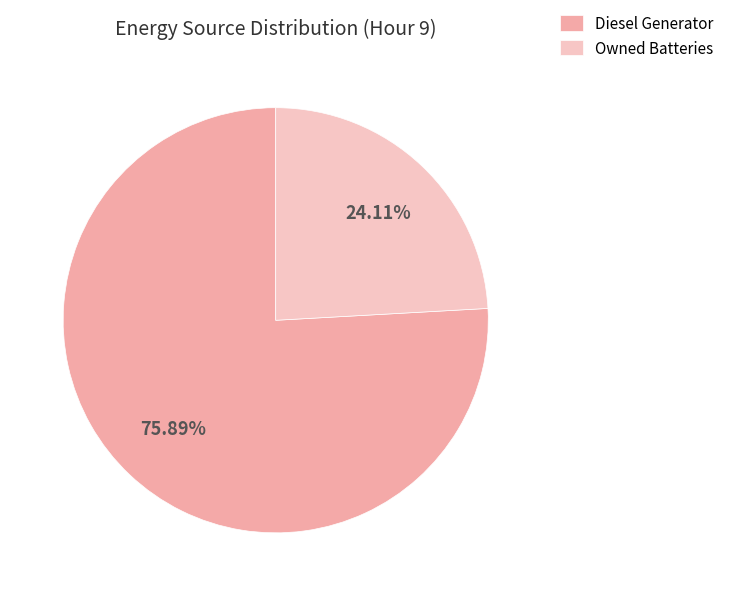

What percentage is the Diesel Generator slice, to the nearest percent?

76%